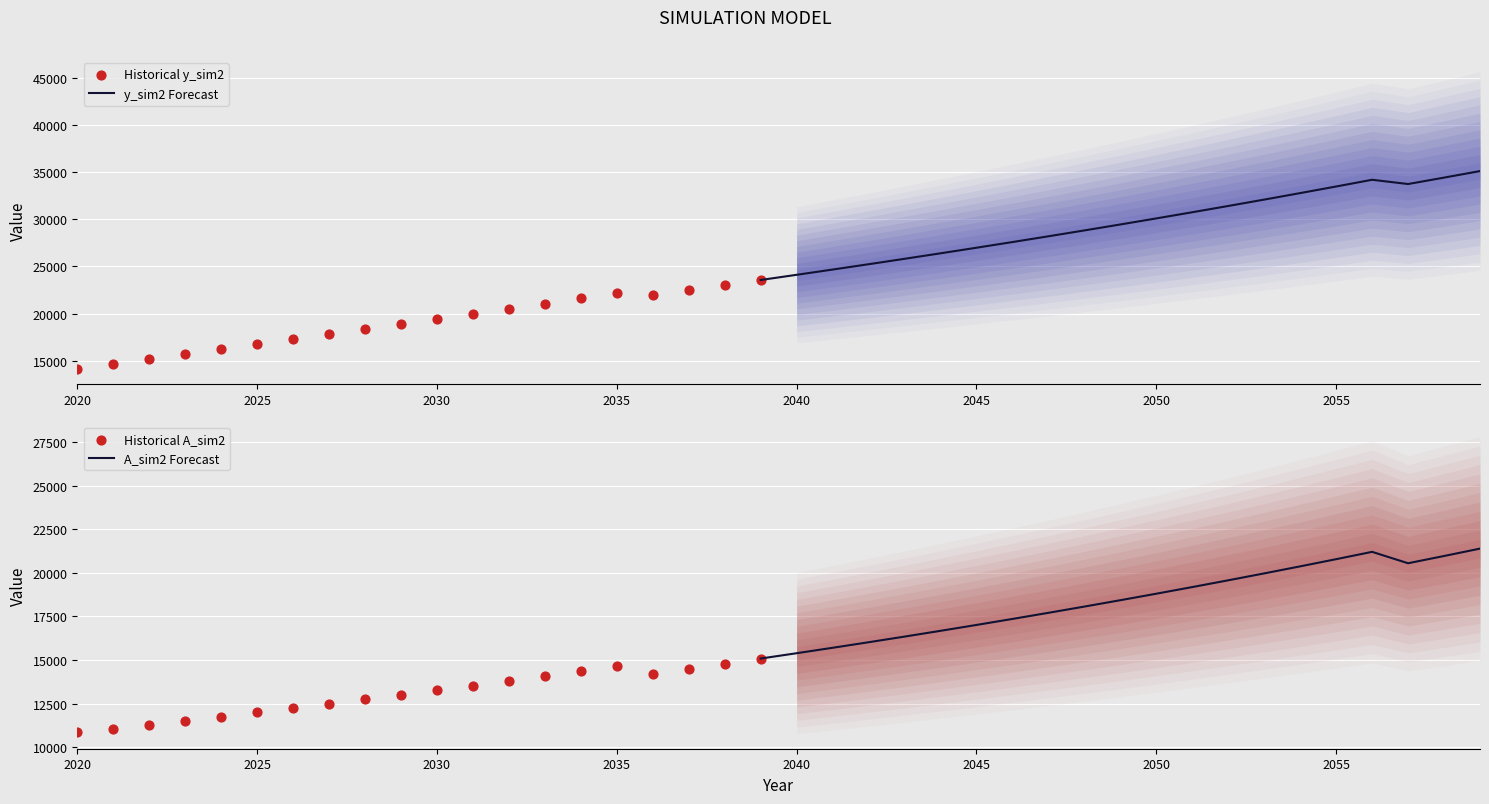

Which series has the widest spread of Y values?

y_sim2